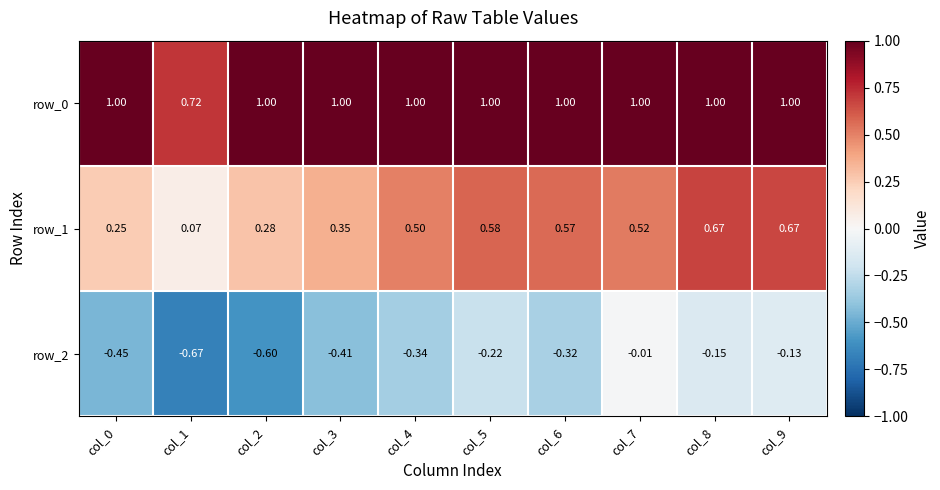

Is the value of row_1 at col_7 greater than the value of row_0 at col_6?

No